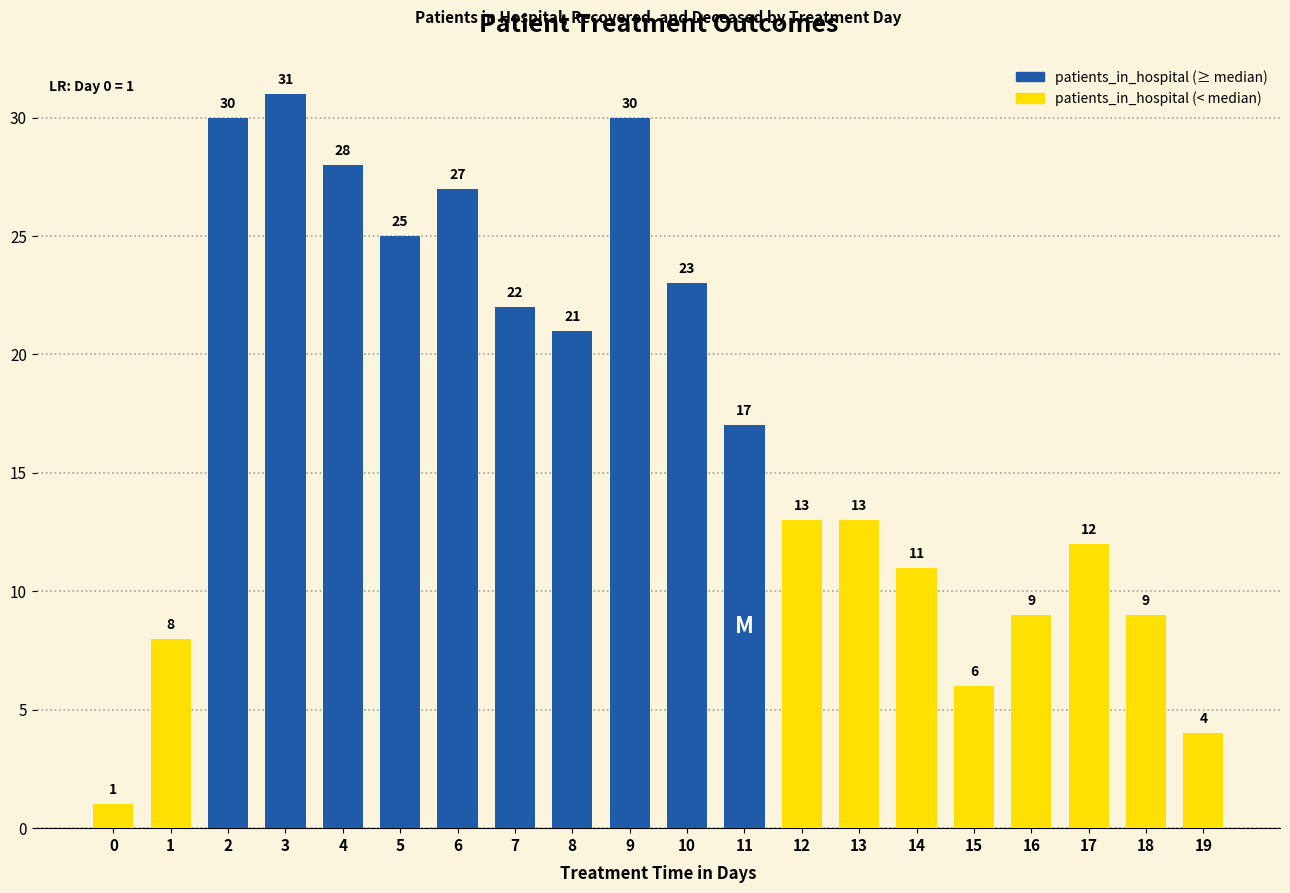

How many data points does each series have?

20